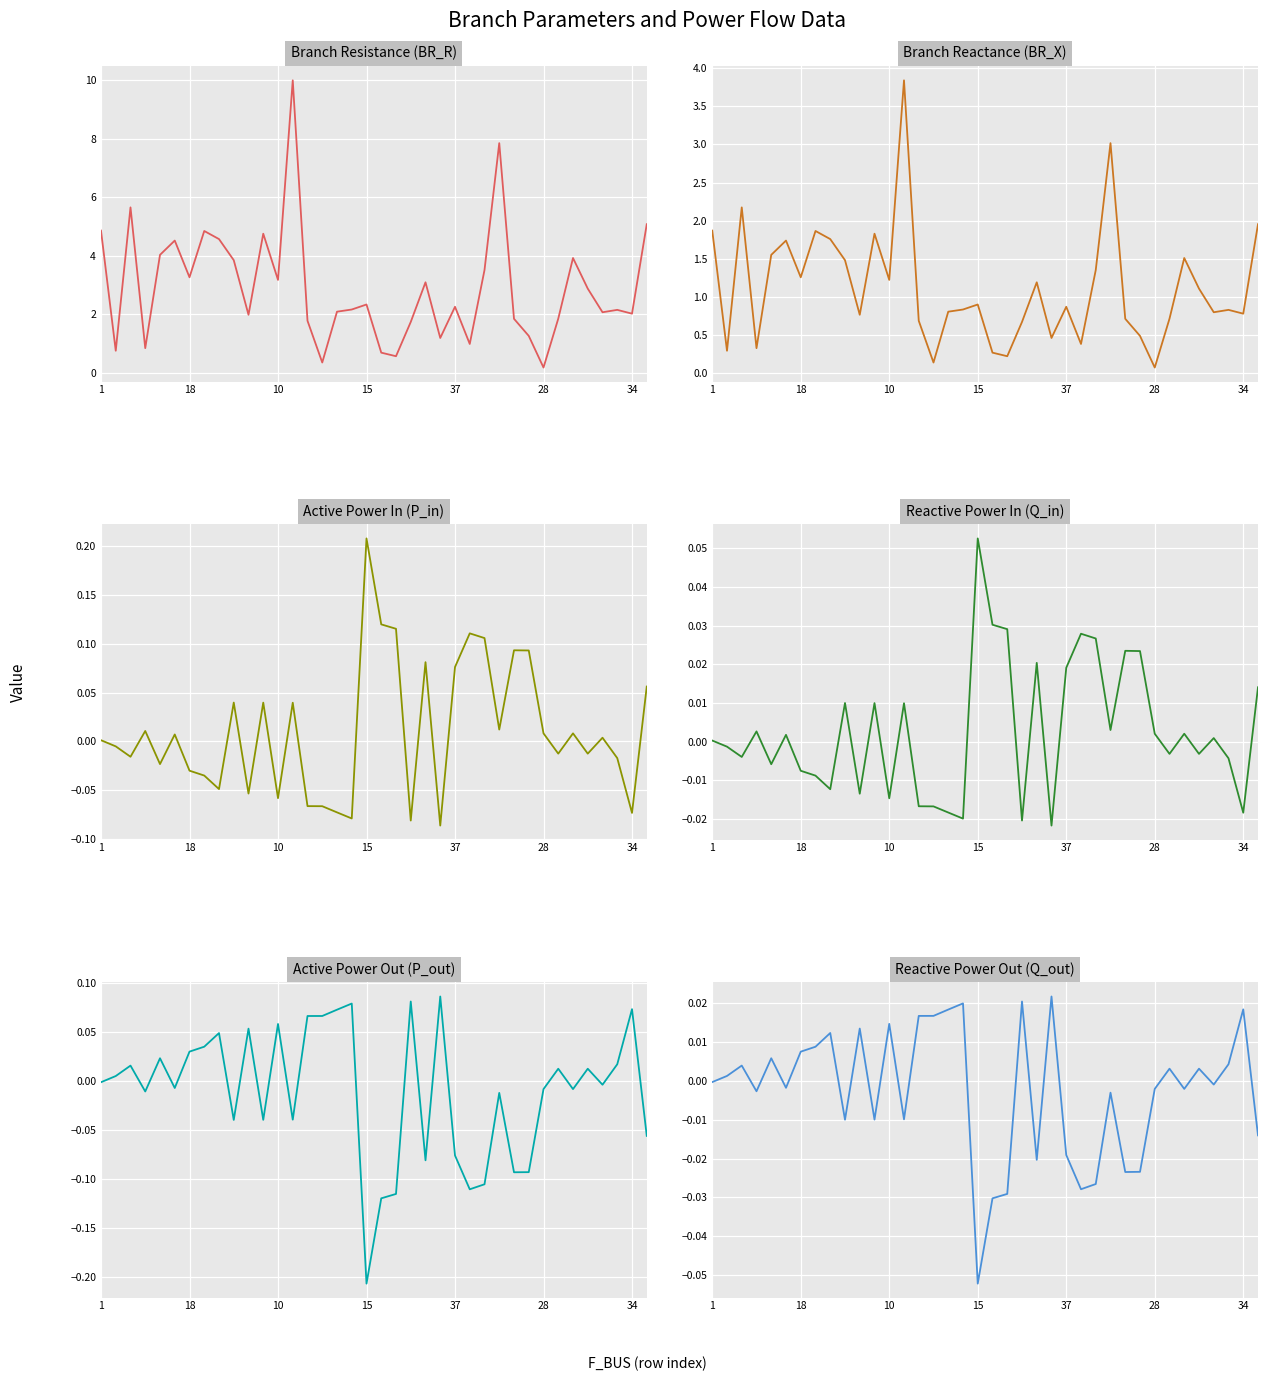

What is the value of the BR_R point at the 25th from the left?

2.3